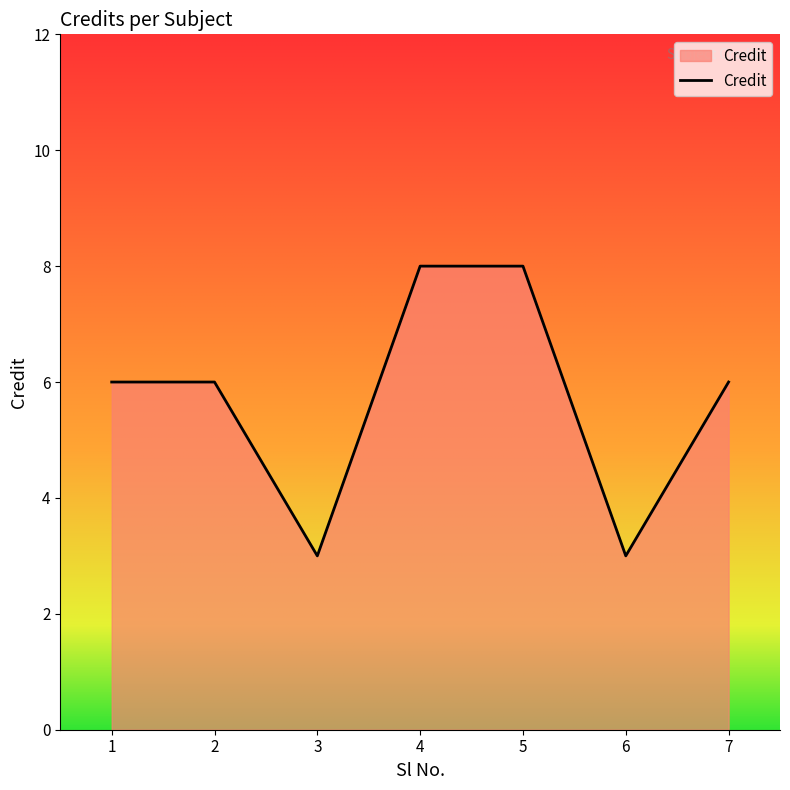

What is the sum of the values at 2 and 5?

14